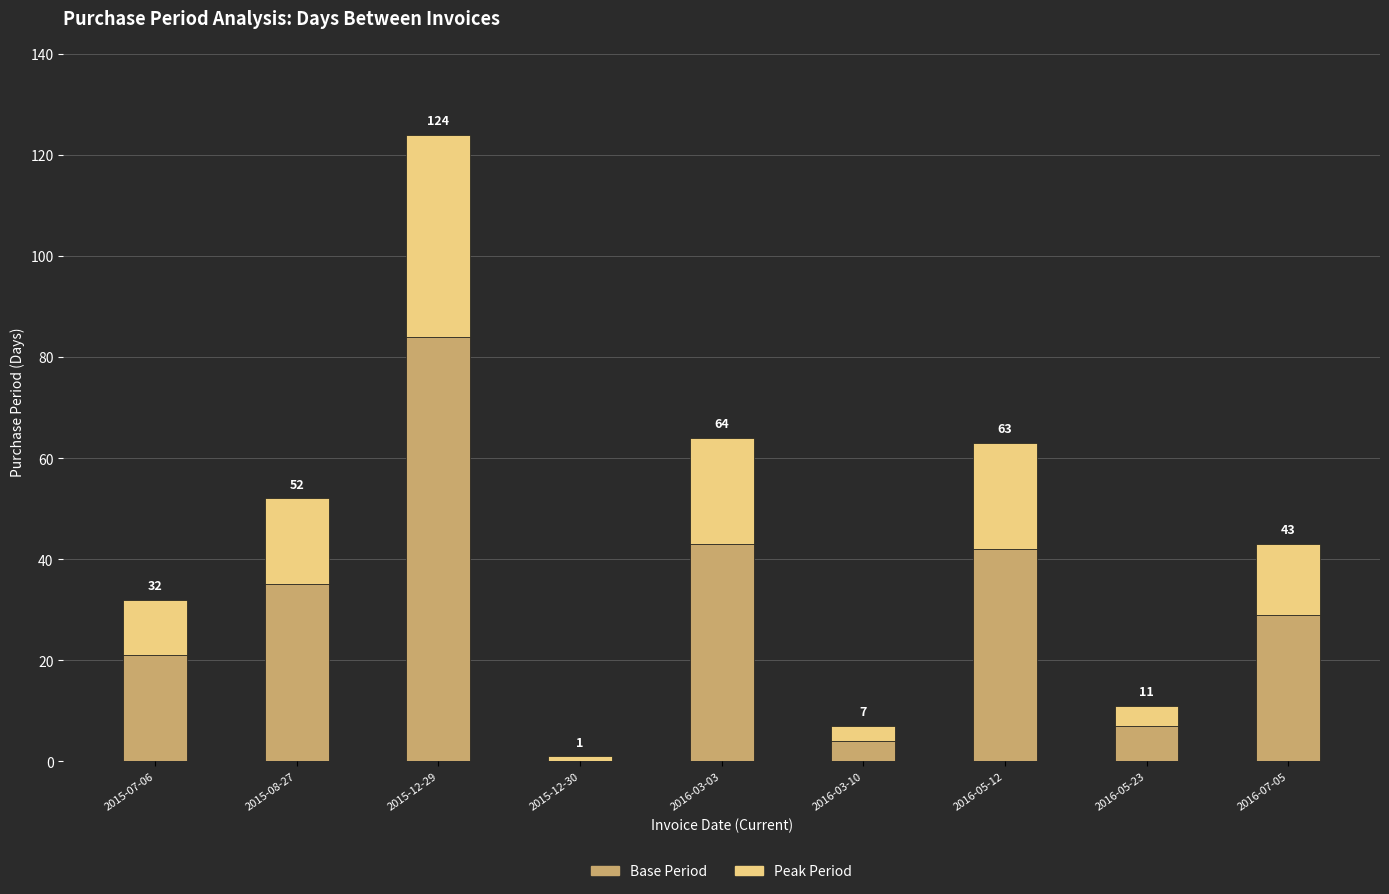

Read the Peak Period value at 2015-08-27, to the nearest 10.

20